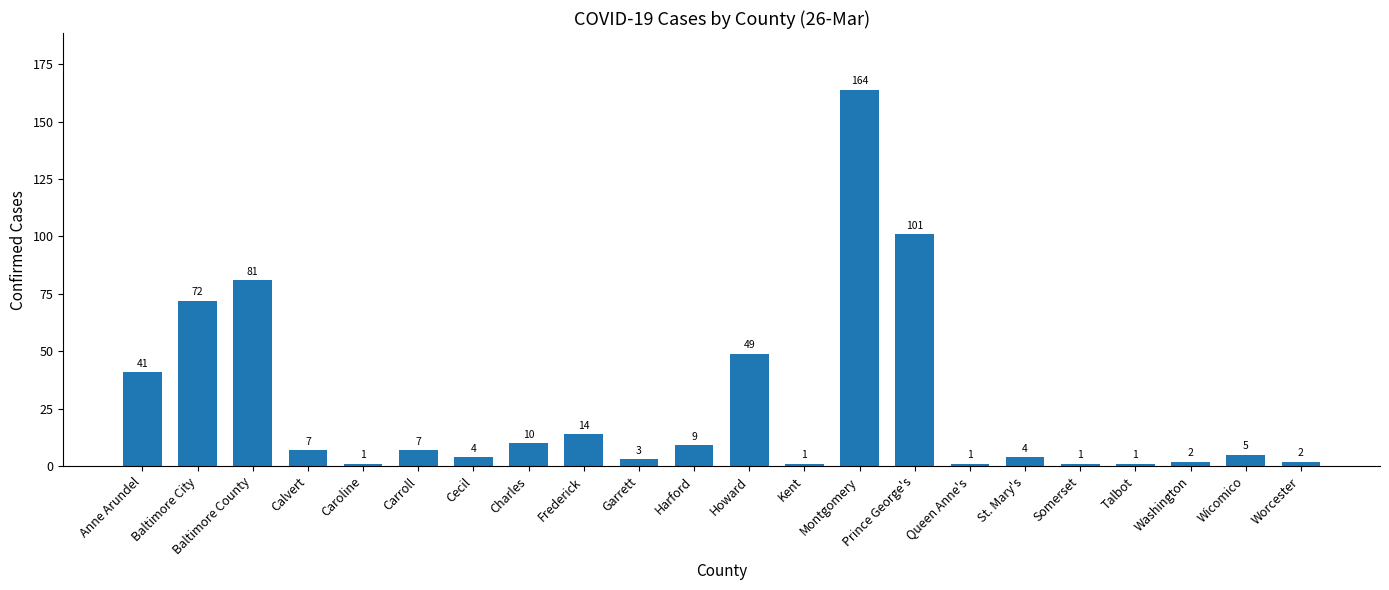

What is the change in value from Anne Arundel to Baltimore County?

+40